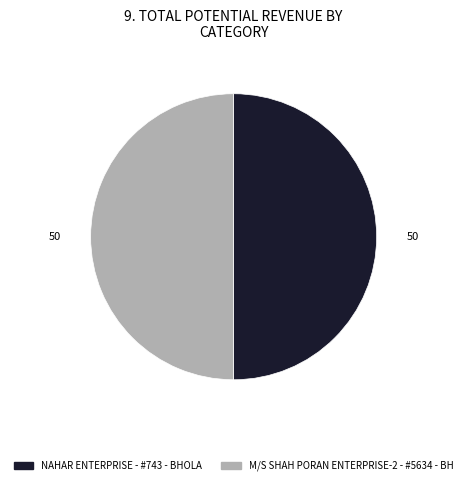

What is the ratio of the value at M/S SHAH PORAN ENTERPRISE-2 - #5634 - BH to the value at NAHAR ENTERPRISE - #743 - BHOLA?

1.0